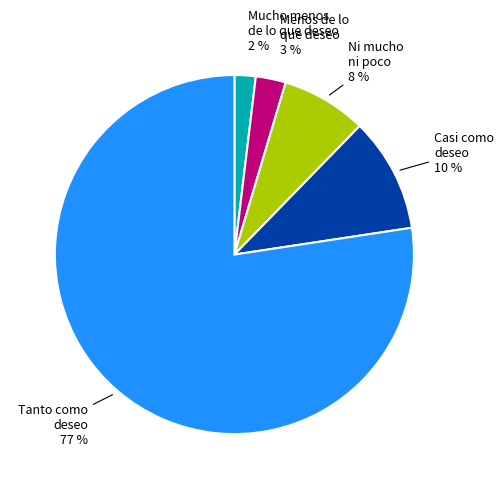

How many slices are in this pie chart?

5